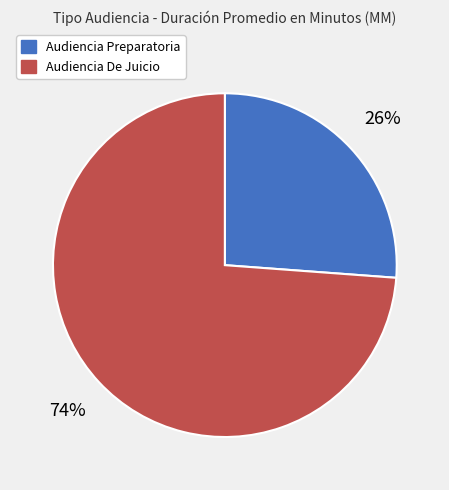

To the nearest percent, what portion does Audiencia De Juicio represent?

74%